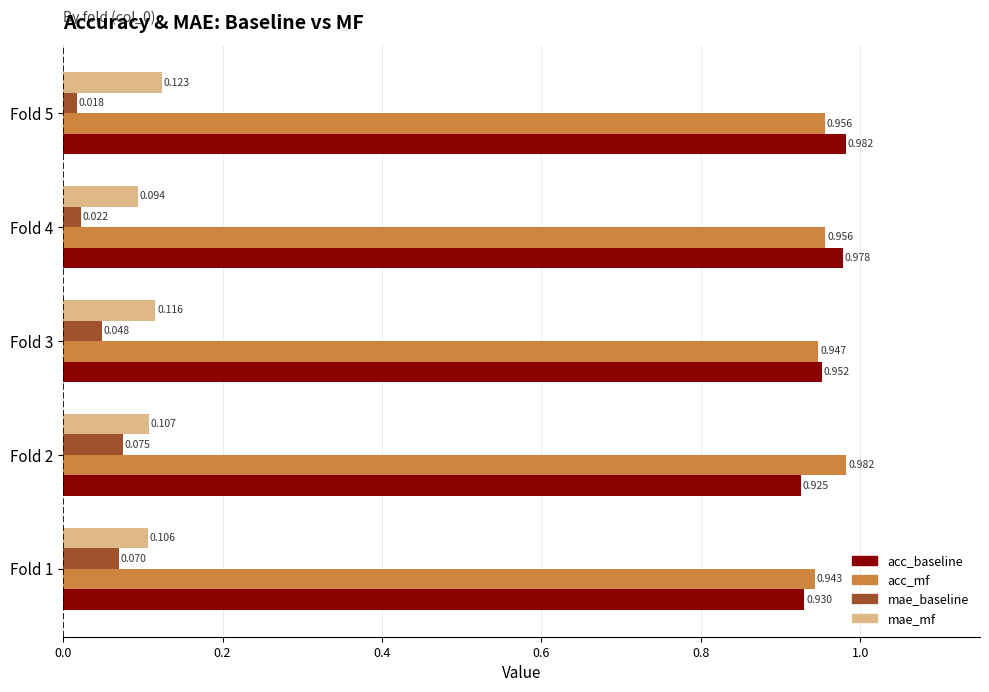

At Fold 5, list the series in order from largest to smallest.

acc_baseline, acc_mf, mae_mf, mae_baseline